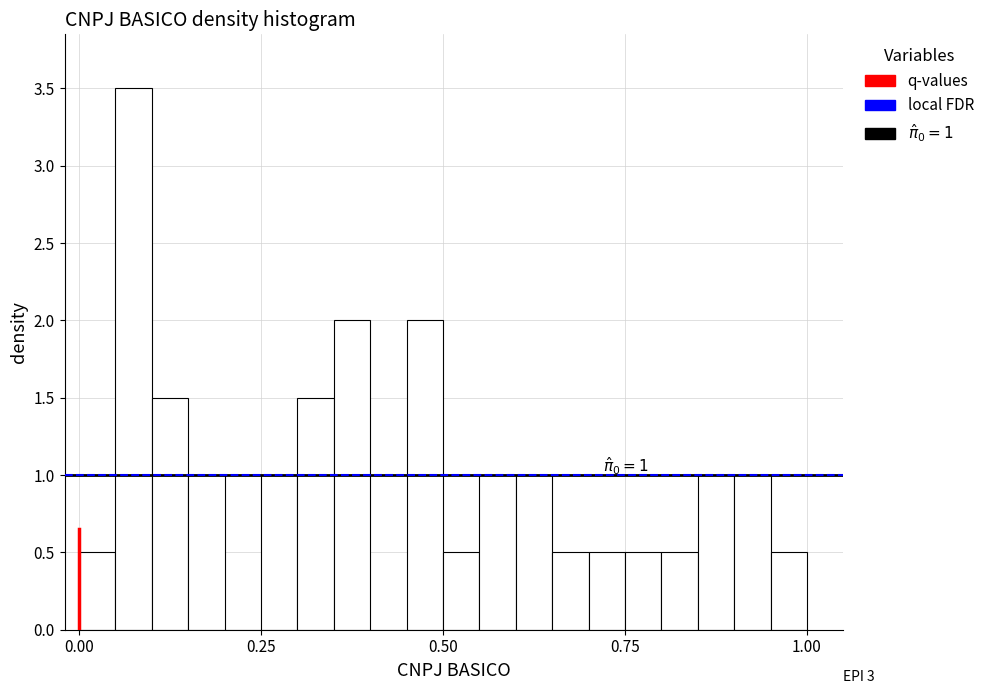

Around what value on the x-axis is the tallest bar? Give the approximate position of its centre, as read against the axis.

0.10